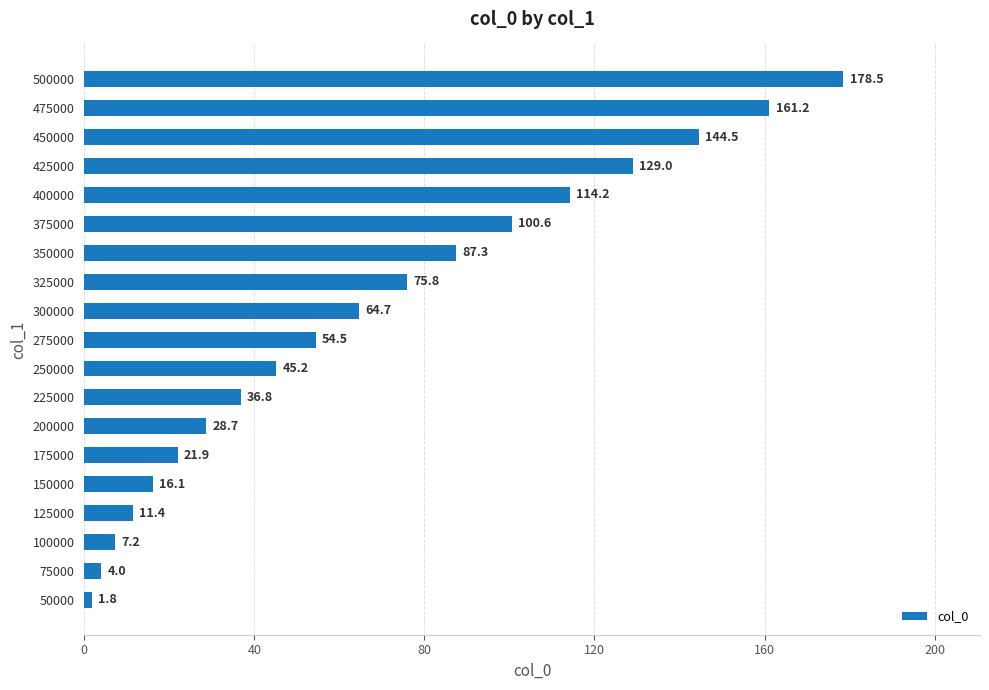

True or false: the data shows 29.7 at 300000.

False